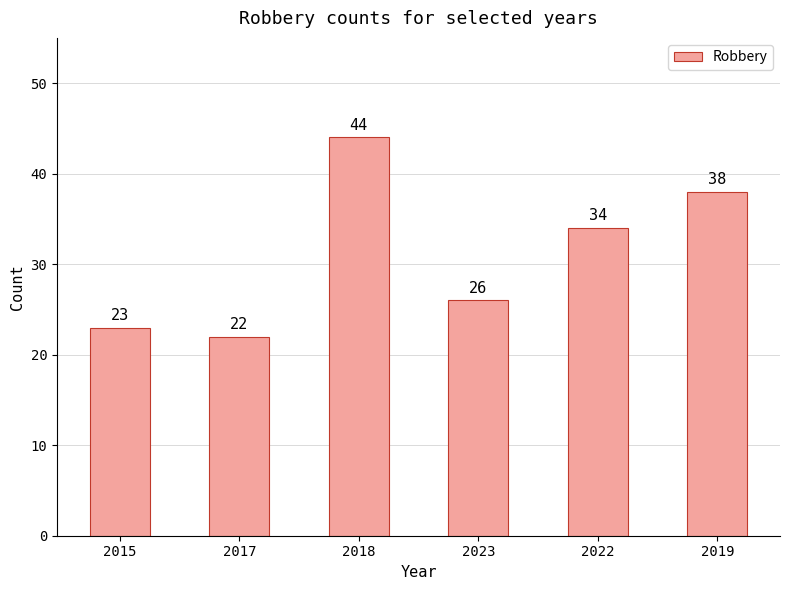

Does the chart contain stacked bars?

No